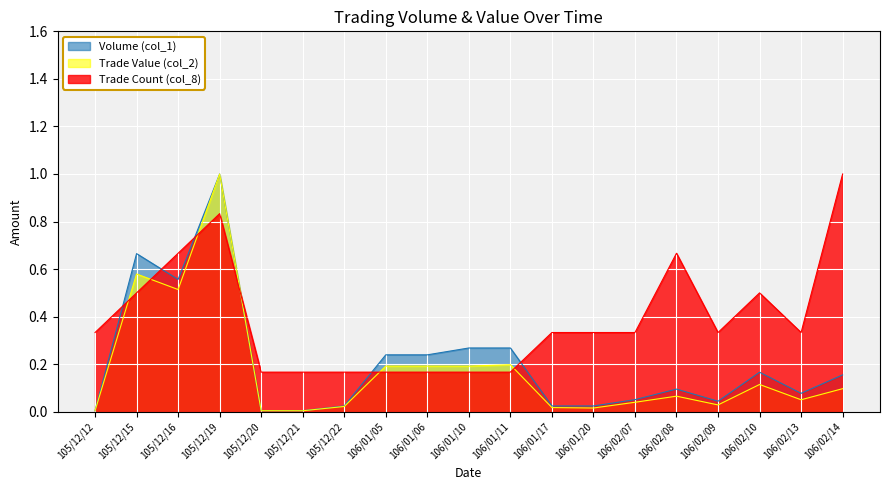

Count the Trade Count (col_8) values in the range 0 to 1.

19